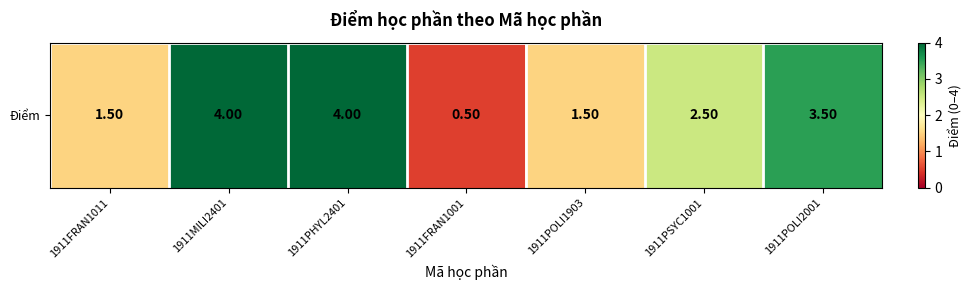

Reading left to right, extract all data points from this chart.

1.5	4.0	4.0	0.5	1.5	2.5	3.5